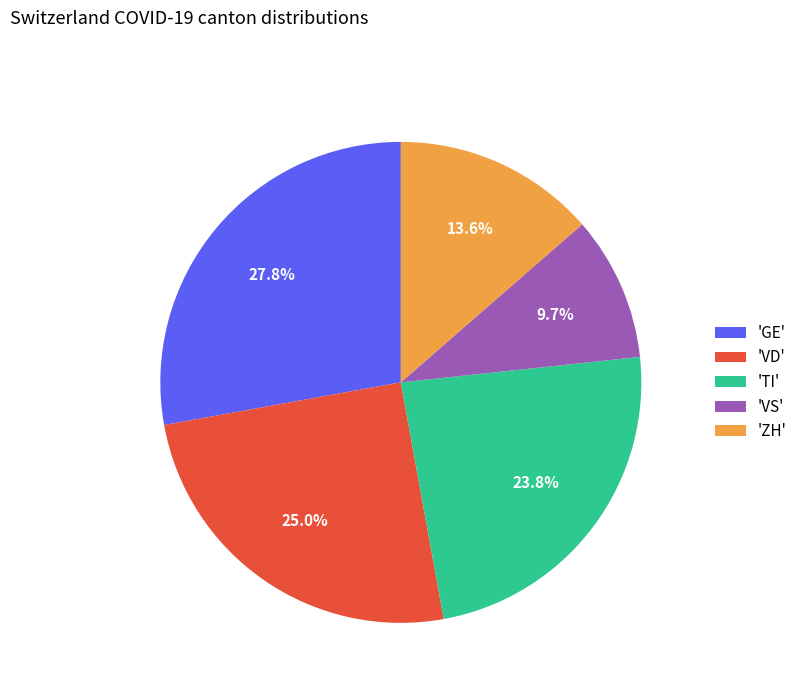

Is 'TI' the majority of the pie?

No